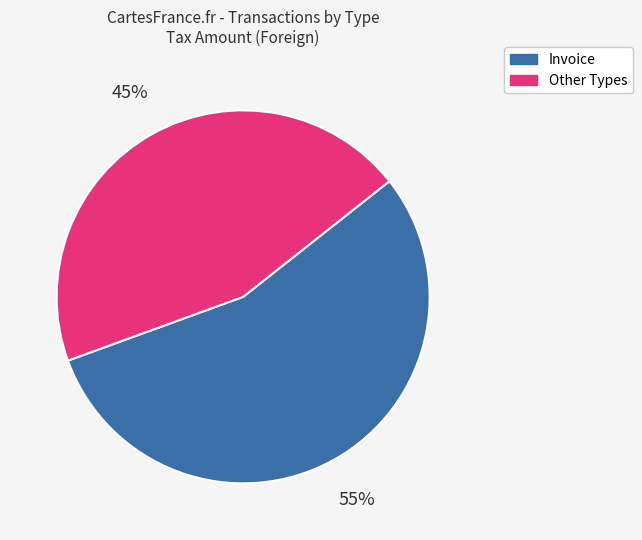

To the nearest percent, what is the difference between the largest and smallest slice percentages?

10%